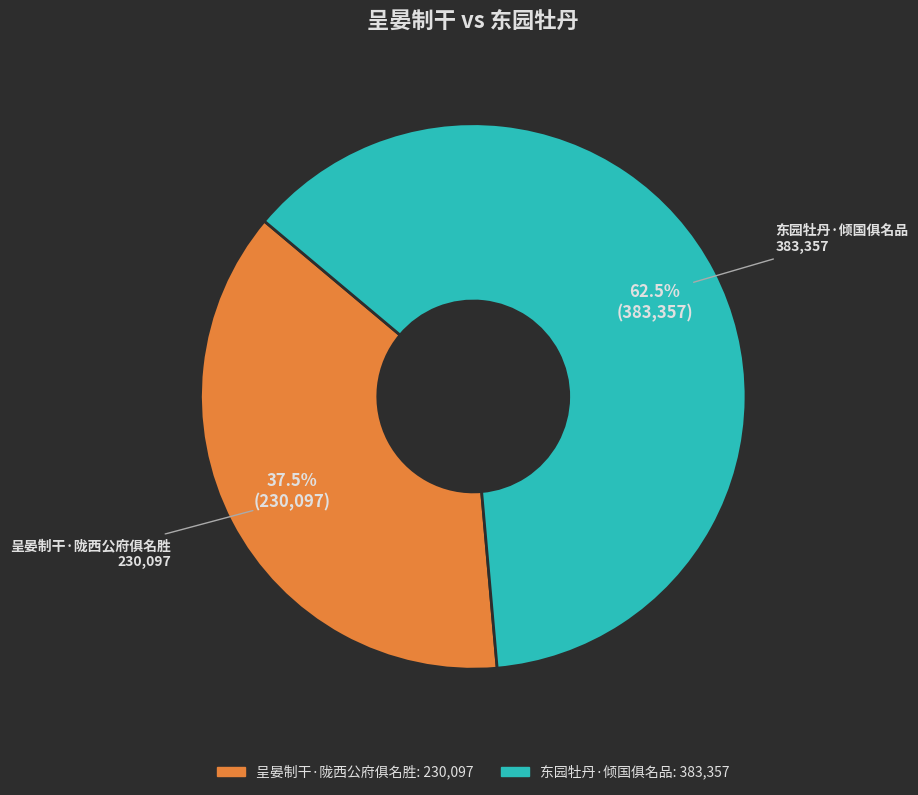

To the nearest percent, what is the combined percentage of 呈晏制干·陇西公府俱名胜 and 东园牡丹·倾国俱名品?

100%